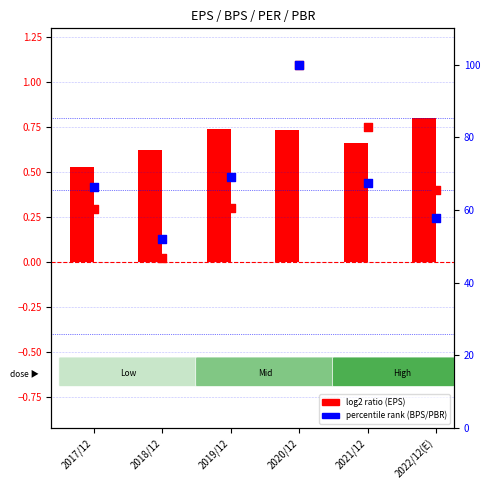

Is the value of percentile rank (PER) at 2017/12 greater than the value of log2 ratio (EPS) at 2019/12?

Yes